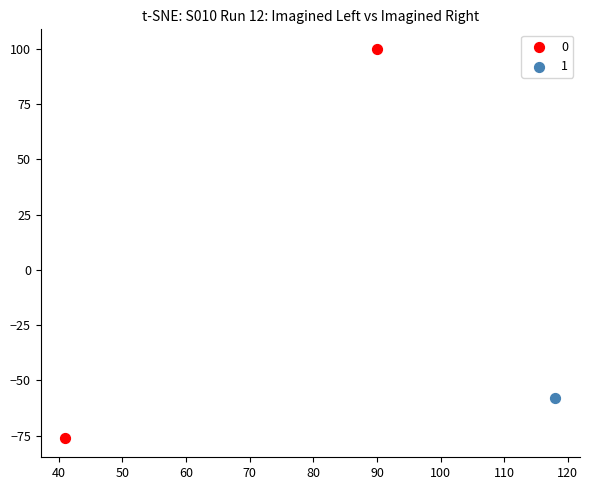

What are all the series names shown in the legend?

0, 1